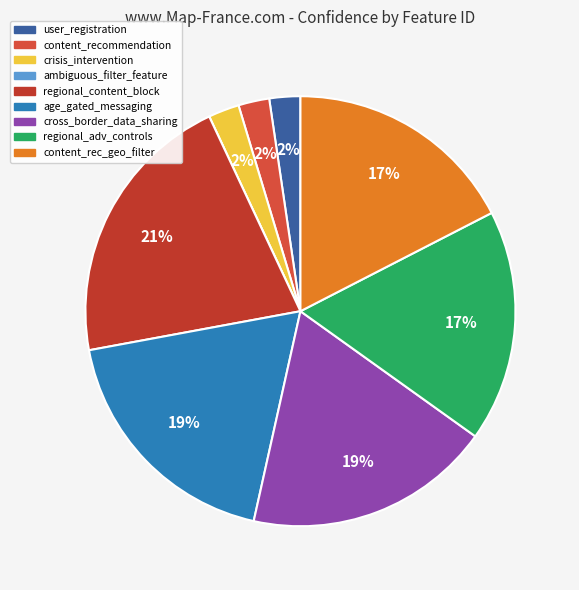

To the nearest percent, what percentage of the pie is regional_content_block?

21%